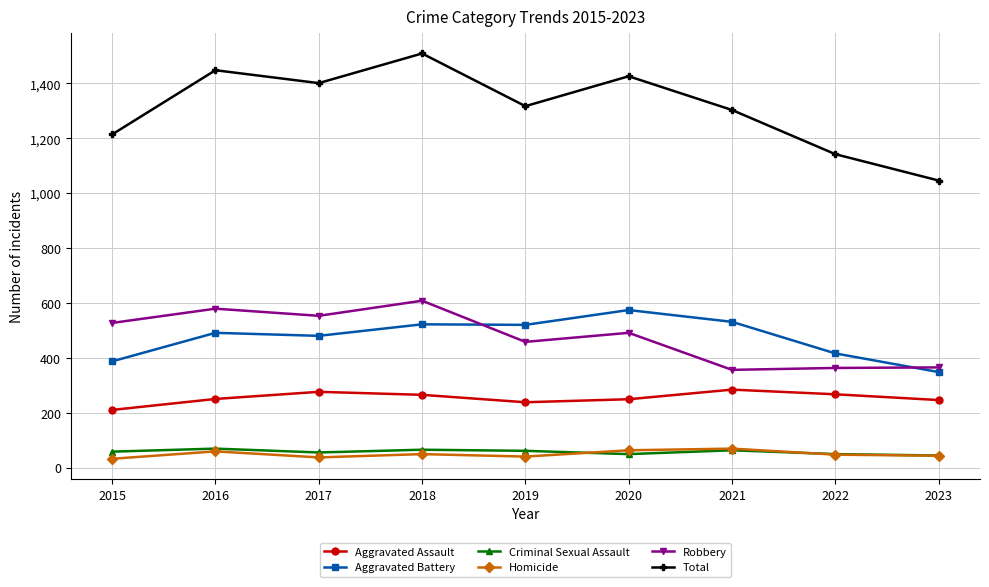

How many lines are shown in the chart?

6